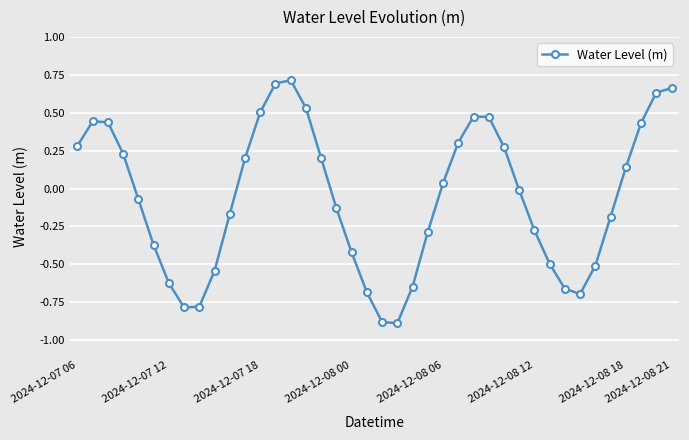

What is the difference between the maximum and minimum values?

1.6